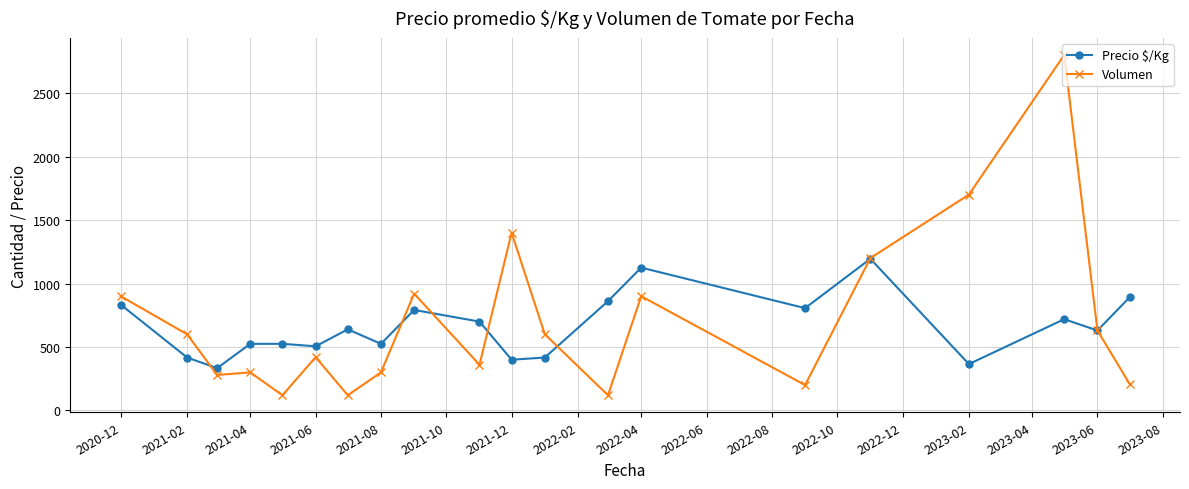

At how many categories does at least one series exceed 1088?

5